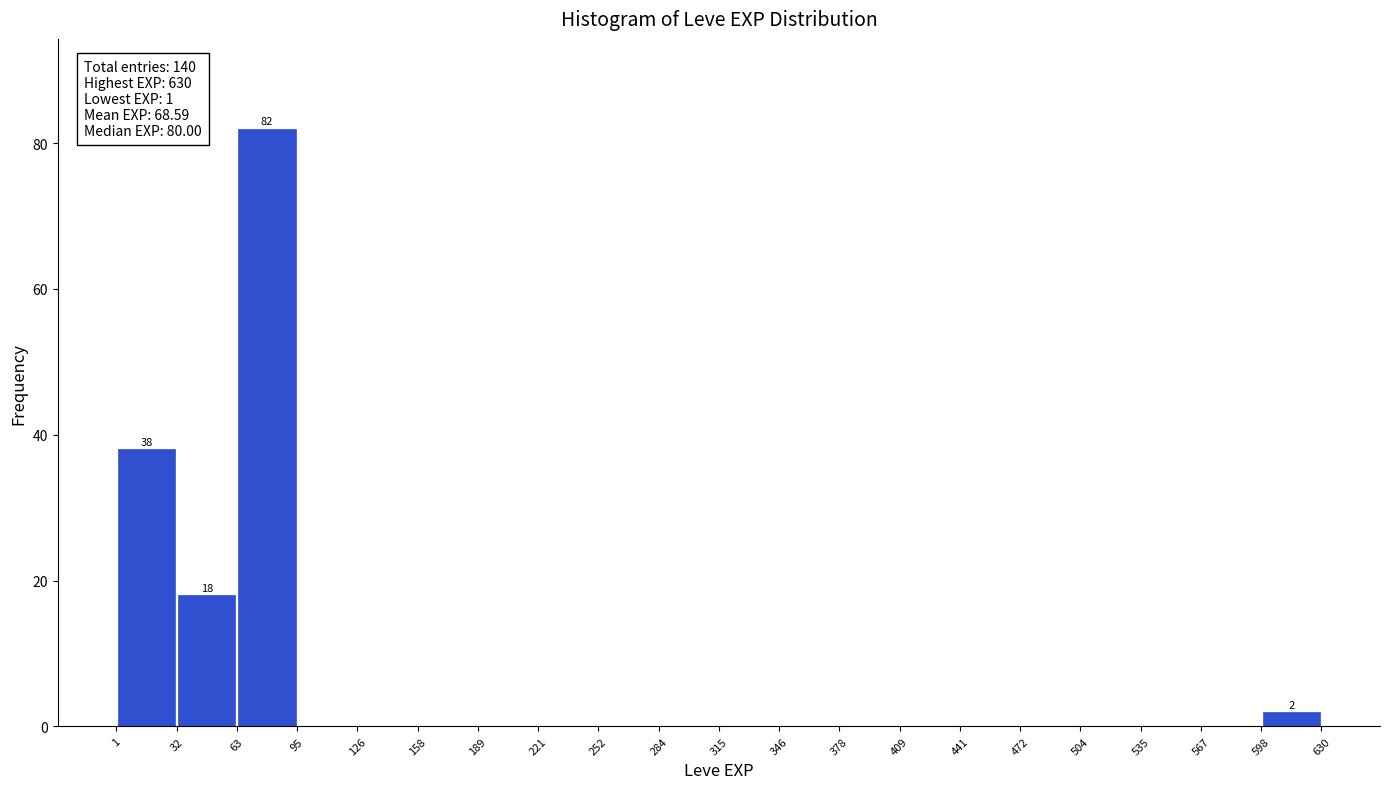

Over which range of the x-axis is the bar tallest?

63 to 95